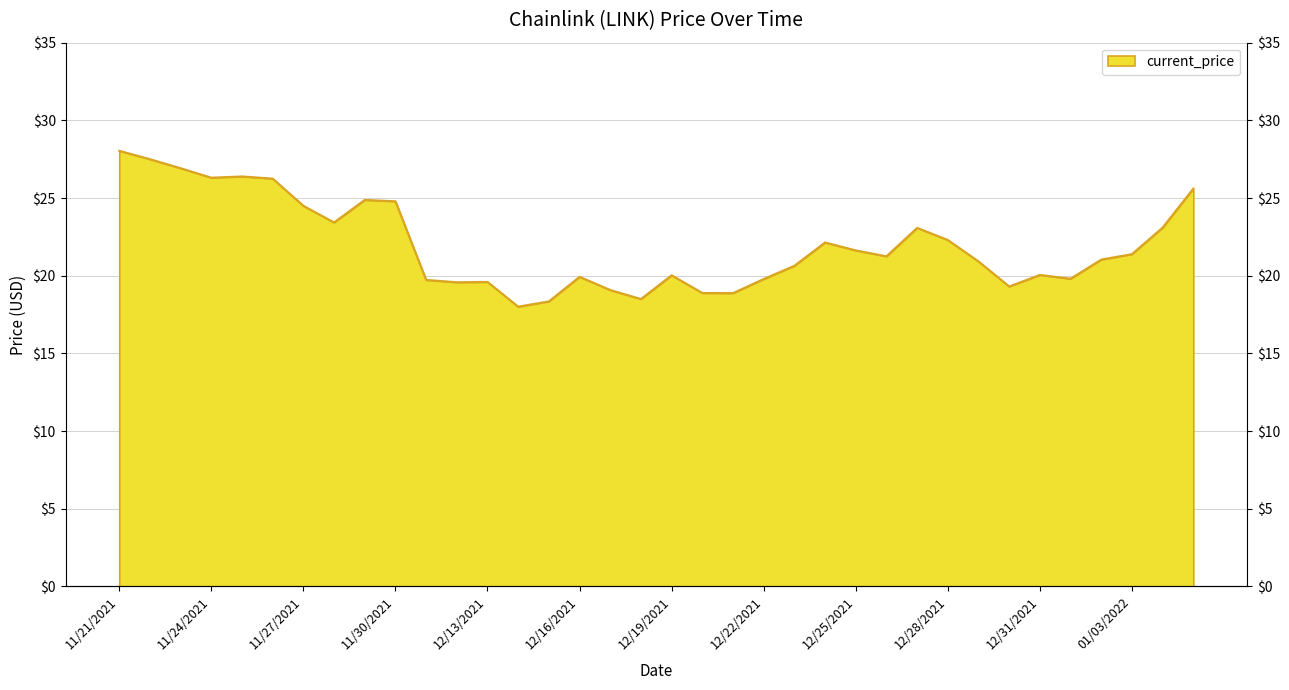

How many lines are shown in the chart?

1